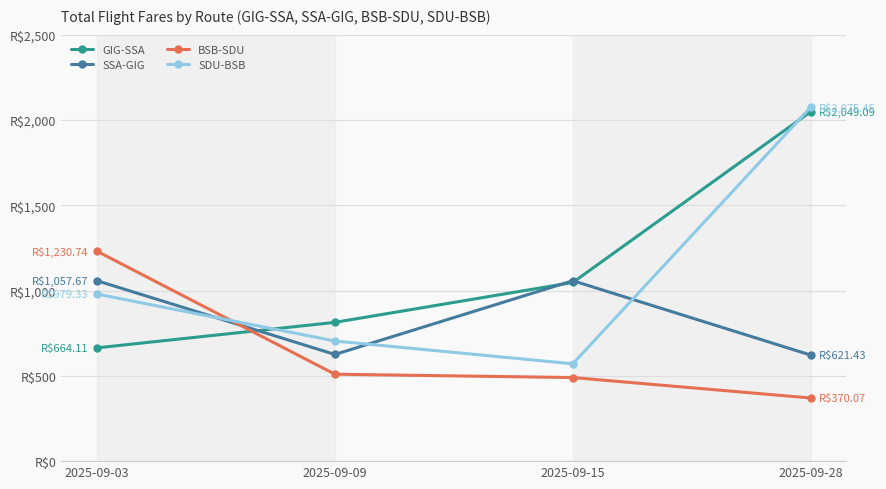

What are all the series names shown in the legend?

GIG-SSA, SSA-GIG, BSB-SDU, SDU-BSB